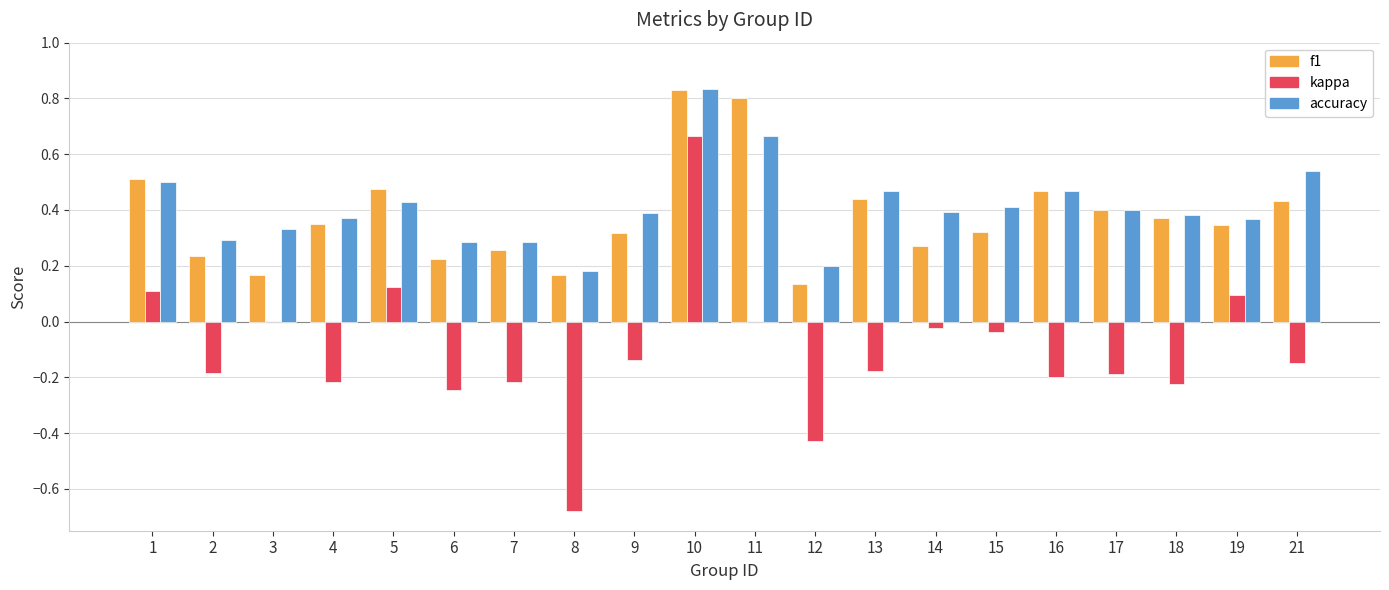

What is the difference between the kappa values at 12 and 10?

1.1